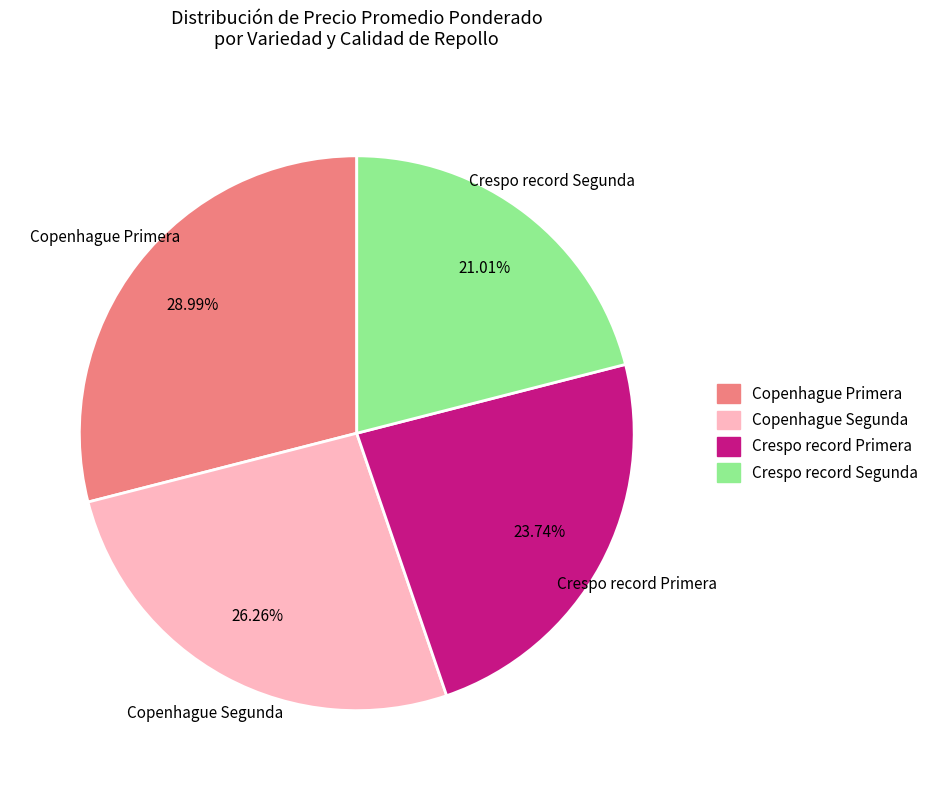

To the nearest percent, what is the combined percentage of Copenhague Segunda and Copenhague Primera?

55%